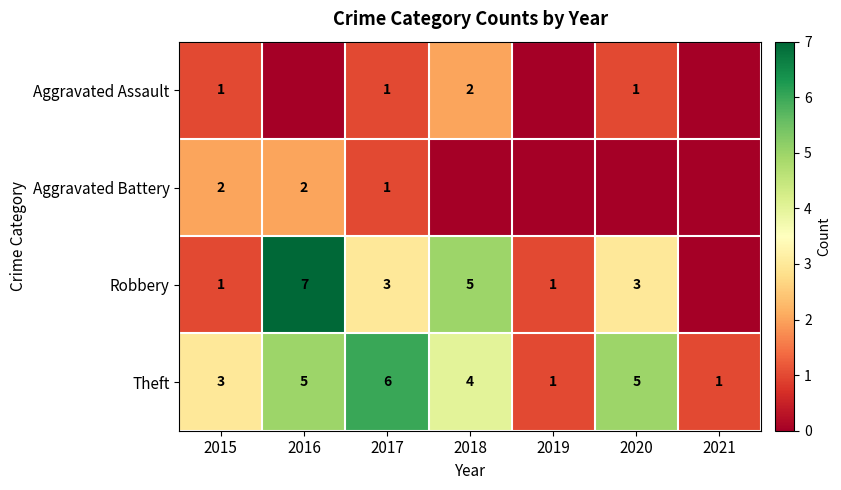

Which category has the highest value in the Theft series?

2017